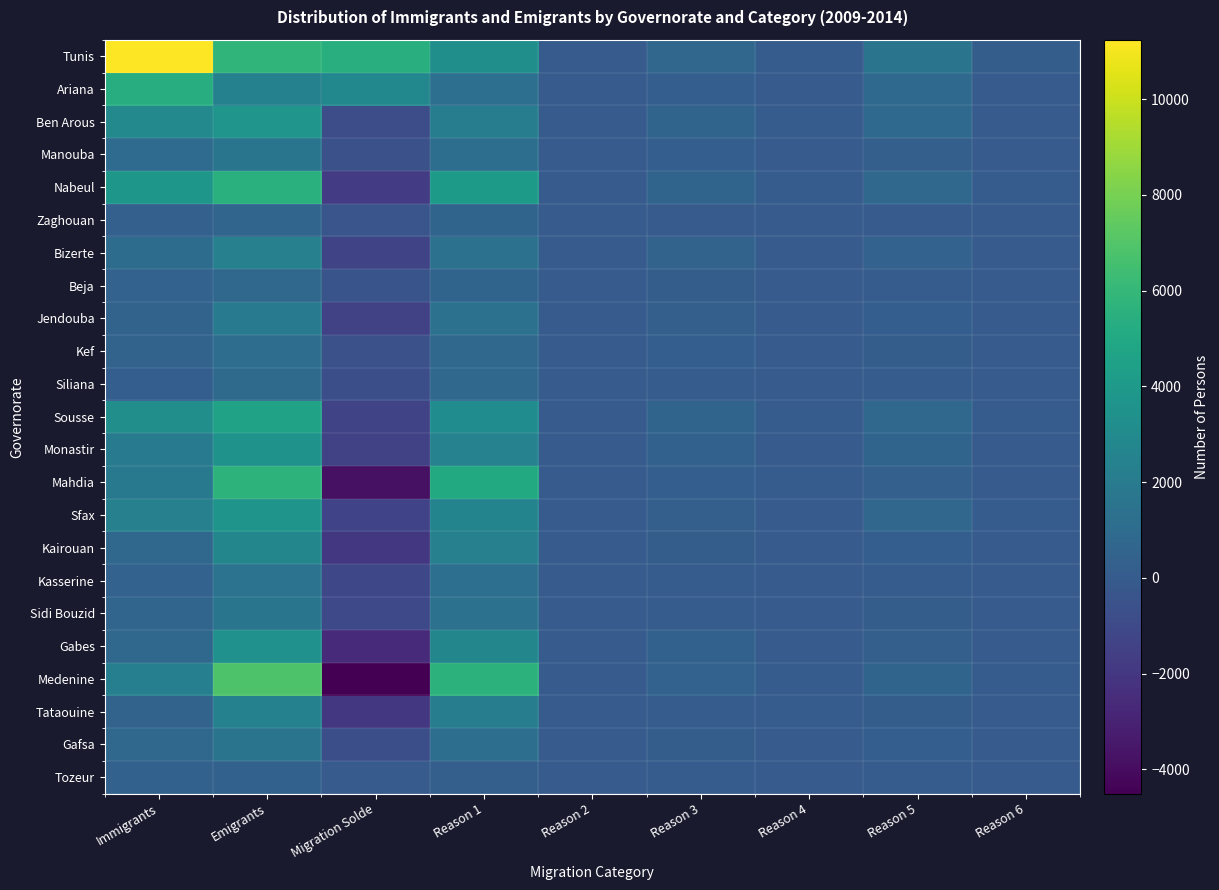

Reading left to right, list all the values displayed in this chart.

Tunis: Immigrants=11238	Emigrants=5782	Migration Solde=5456	Reason 1=3319	Reason 2=32	Reason 3=718	Reason 4=60	Reason 5=1540	Reason 6=113
Ariana: Immigrants=5279	Emigrants=2437	Migration Solde=2842	Reason 1=1244	Reason 2=21	Reason 3=226	Reason 4=26	Reason 5=882	Reason 6=38
Ben Arous: Immigrants=2907	Emigrants=3675	Migration Solde=-768	Reason 1=2078	Reason 2=19	Reason 3=598	Reason 4=51	Reason 5=886	Reason 6=43
Manouba: Immigrants=988	Emigrants=1606	Migration Solde=-618	Reason 1=1154	Reason 2=6	Reason 3=171	Reason 4=13	Reason 5=245	Reason 6=17
Nabeul: Immigrants=3810	Emigrants=5495	Migration Solde=-1685	Reason 1=4058	Reason 2=8	Reason 3=553	Reason 4=47	Reason 5=772	Reason 6=57
Zaghouan: Immigrants=291	Emigrants=641	Migration Solde=-350	Reason 1=554	Reason 2=2	Reason 3=32	Reason 4=2	Reason 5=38	Reason 6=13
Bizerte: Immigrants=1072	Emigrants=2377	Migration Solde=-1305	Reason 1=1367	Reason 2=30	Reason 3=512	Reason 4=17	Reason 5=428	Reason 6=23
Beja: Immigrants=433	Emigrants=825	Migration Solde=-392	Reason 1=573	Reason 2=2	Reason 3=138	Reason 4=4	Reason 5=98	Reason 6=10
Jendouba: Immigrants=519	Emigrants=1925	Migration Solde=-1406	Reason 1=1383	Reason 2=9	Reason 3=274	Reason 4=18	Reason 5=220	Reason 6=21
Kef: Immigrants=510	Emigrants=1129	Migration Solde=-619	Reason 1=736	Reason 2=4	Reason 3=199	Reason 4=12	Reason 5=156	Reason 6=22
Siliana: Immigrants=220	Emigrants=947	Migration Solde=-727	Reason 1=776	Reason 2=7	Reason 3=80	Reason 4=8	Reason 5=66	Reason 6=10
Sousse: Immigrants=3289	Emigrants=4594	Migration Solde=-1305	Reason 1=3127	Reason 2=28	Reason 3=541	Reason 4=66	Reason 5=765	Reason 6=67
Monastir: Immigrants=2045	Emigrants=3499	Migration Solde=-1454	Reason 1=2465	Reason 2=25	Reason 3=378	Reason 4=29	Reason 5=566	Reason 6=36
Mahdia: Immigrants=1859	Emigrants=5686	Migration Solde=-3827	Reason 1=5085	Reason 2=25	Reason 3=190	Reason 4=48	Reason 5=302	Reason 6=36
Sfax: Immigrants=2360	Emigrants=3670	Migration Solde=-1310	Reason 1=2612	Reason 2=21	Reason 3=249	Reason 4=34	Reason 5=700	Reason 6=54
Kairouan: Immigrants=819	Emigrants=2744	Migration Solde=-1925	Reason 1=2365	Reason 2=25	Reason 3=147	Reason 4=16	Reason 5=169	Reason 6=22
Kasserine: Immigrants=449	Emigrants=1512	Migration Solde=-1063	Reason 1=1273	Reason 2=4	Reason 3=105	Reason 4=15	Reason 5=85	Reason 6=30
Sidi Bouzid: Immigrants=619	Emigrants=1639	Migration Solde=-1020	Reason 1=1407	Reason 2=8	Reason 3=57	Reason 4=5	Reason 5=149	Reason 6=13
Gabes: Immigrants=794	Emigrants=3445	Migration Solde=-2651	Reason 1=2726	Reason 2=26	Reason 3=355	Reason 4=37	Reason 5=271	Reason 6=30
Medenine: Immigrants=2312	Emigrants=6818	Migration Solde=-4506	Reason 1=5636	Reason 2=20	Reason 3=436	Reason 4=79	Reason 5=578	Reason 6=69
Tataouine: Immigrants=486	Emigrants=2415	Migration Solde=-1929	Reason 1=2094	Reason 2=8	Reason 3=92	Reason 4=76	Reason 5=128	Reason 6=17
Gafsa: Immigrants=827	Emigrants=1570	Migration Solde=-743	Reason 1=1210	Reason 2=4	Reason 3=130	Reason 4=20	Reason 5=189	Reason 6=17
Tozeur: Immigrants=397	Emigrants=378	Migration Solde=19	Reason 1=251	Reason 2=4	Reason 3=67	Reason 4=1	Reason 5=53	Reason 6=2